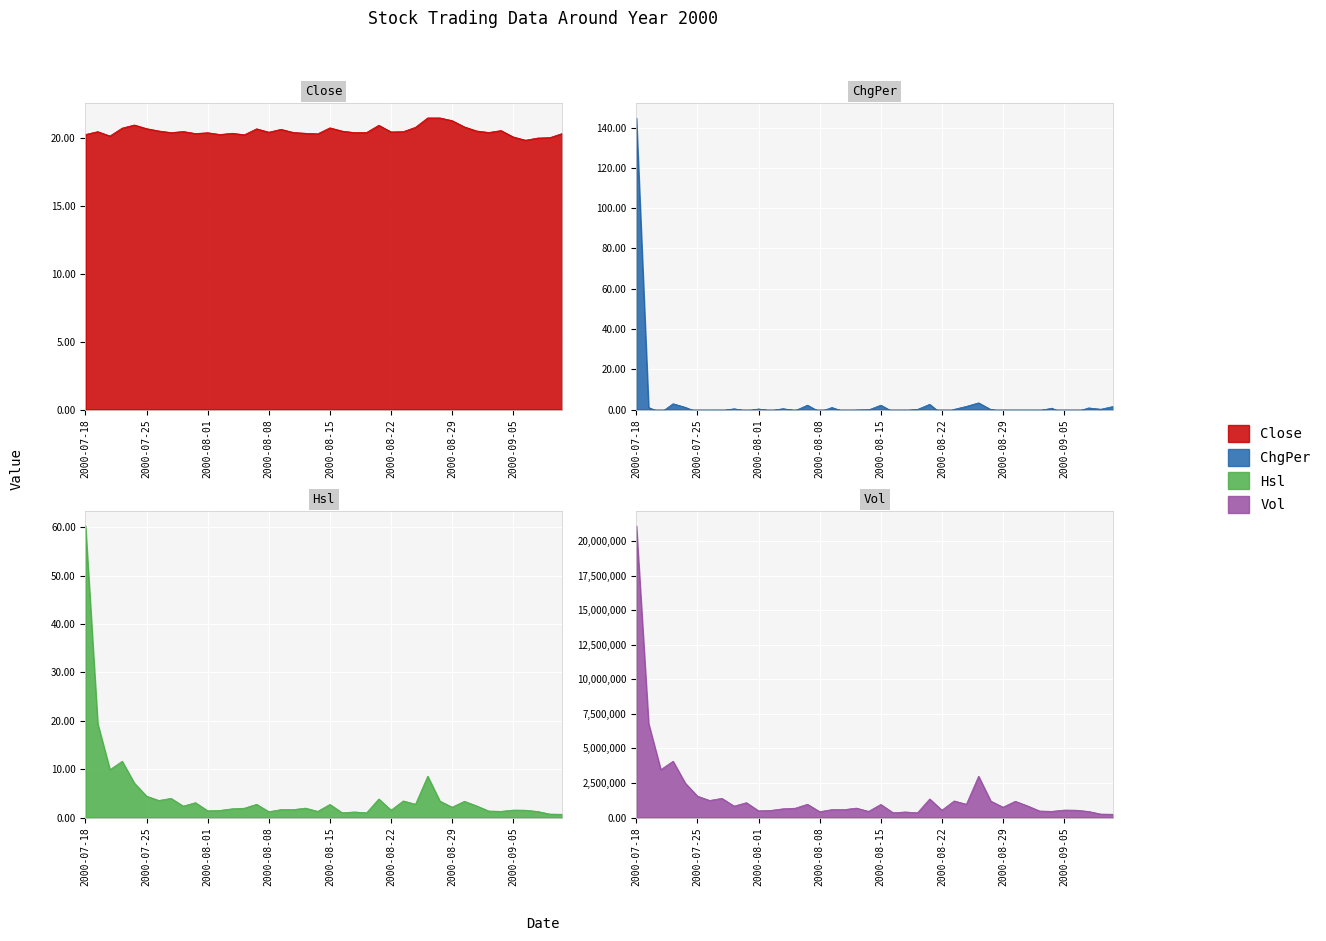

Where does the Close series first go above 20?

2000-07-18